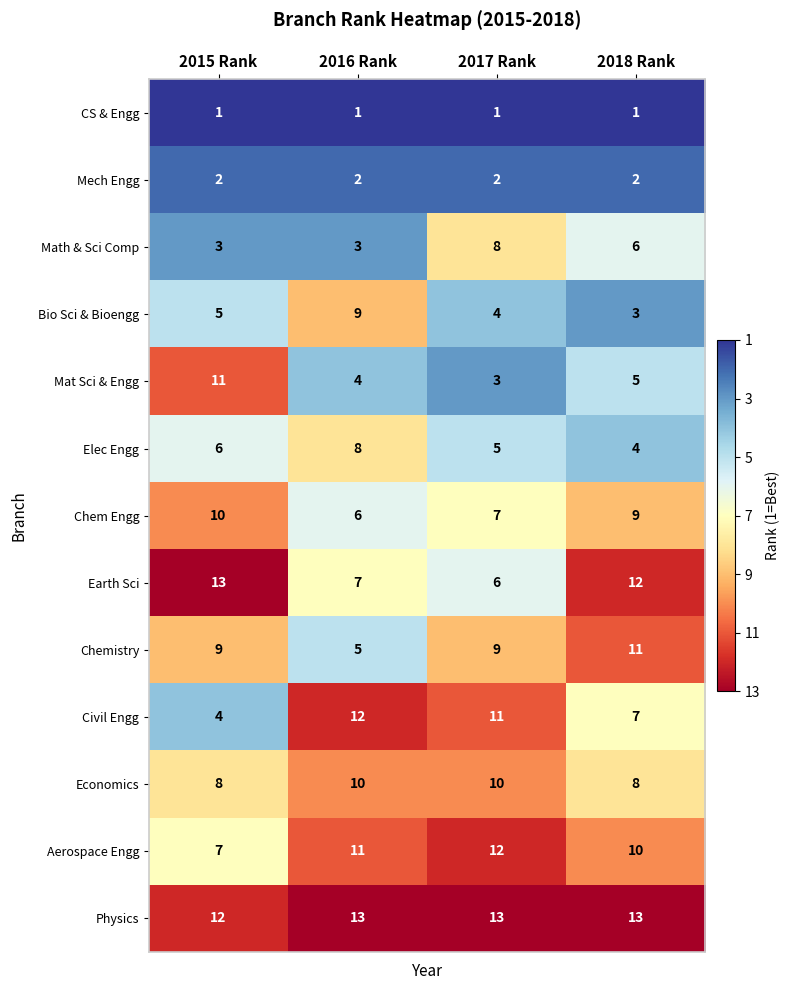

The value of Earth Sci at 2017 Rank is 6. True or false?

True